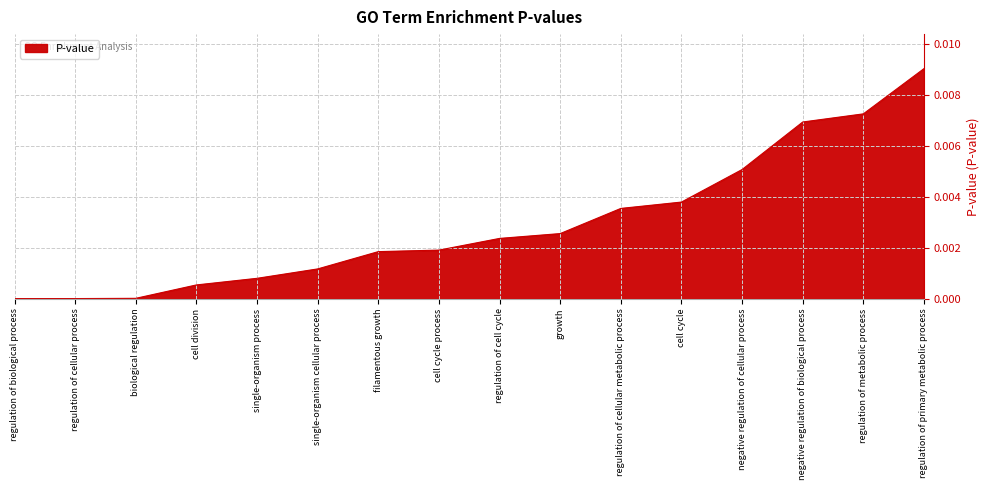

The chart shows a value of 0.0 at regulation of cell cycle. True or false?

True